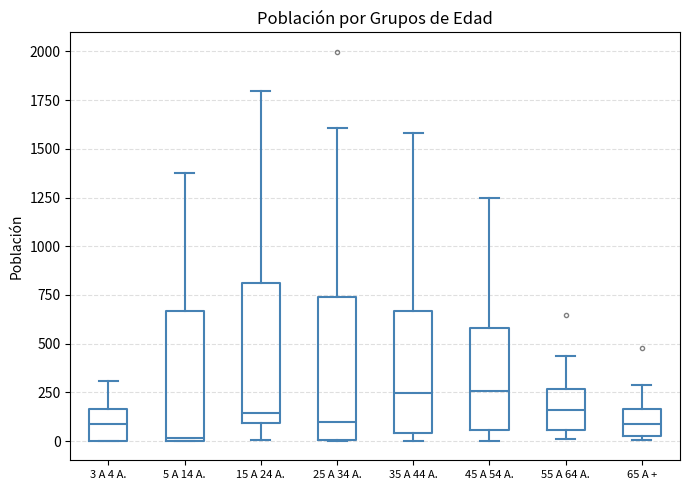

Reading left to right, transcribe this box plot: for each box, give where its median line is, the range the box spans, and where its two whiskers end, as read against the y-axis. The values are not printed on the chart, so give them approximately, as read against the axis.

3 A 4 A.: median 100, box 0 to 150, whiskers 0 to 300
5 A 14 A.: median 0, box 0 to 650, whiskers 0 to 1400
15 A 24 A.: median 150, box 100 to 800, whiskers 0 to 1800
25 A 34 A.: median 100, box 0 to 750, whiskers 0 to 1600
35 A 44 A.: median 250, box 50 to 650, whiskers 0 to 1600
45 A 54 A.: median 250, box 50 to 600, whiskers 0 to 1250
55 A 64 A.: median 150, box 50 to 250, whiskers 0 to 450
65 A +: median 100, box 50 to 150, whiskers 0 to 300